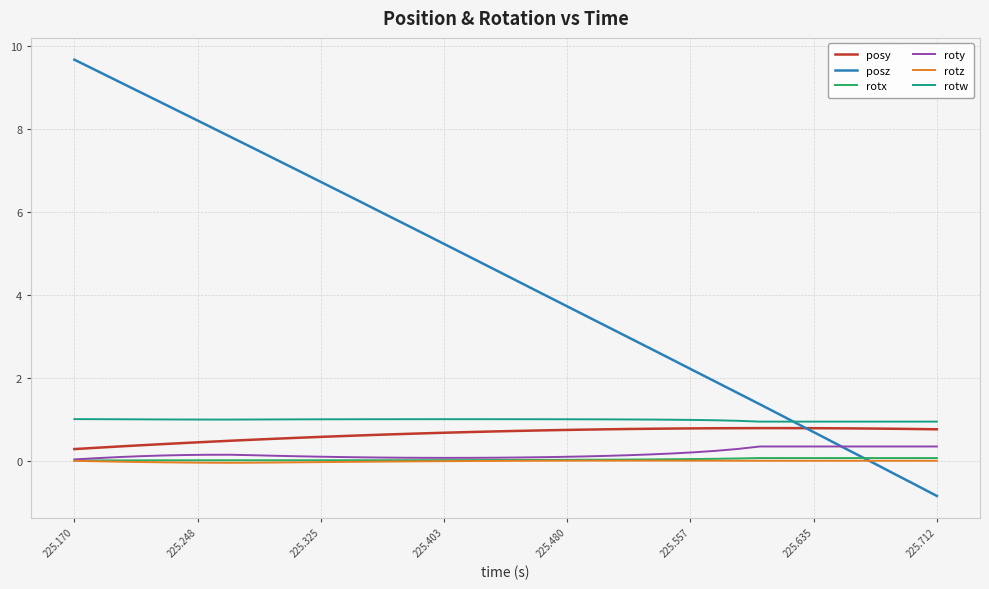

What is the maximum value shown in the chart?

9.7